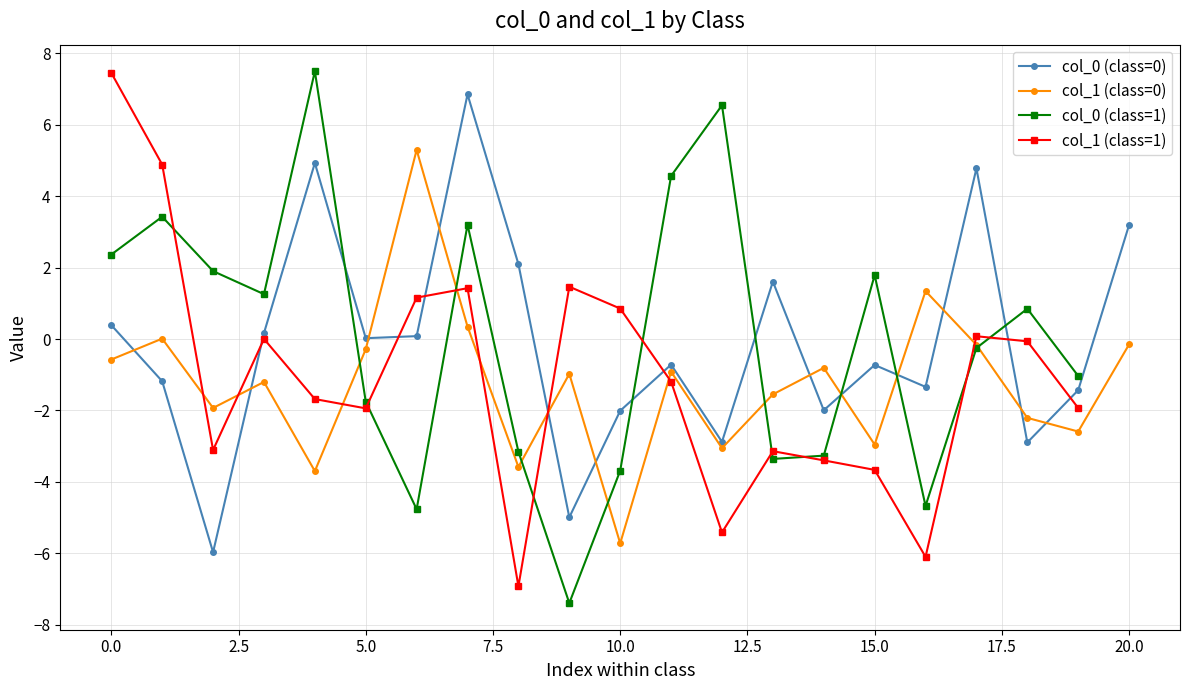

What is the minimum value for col_1 (class=0)?

-5.7